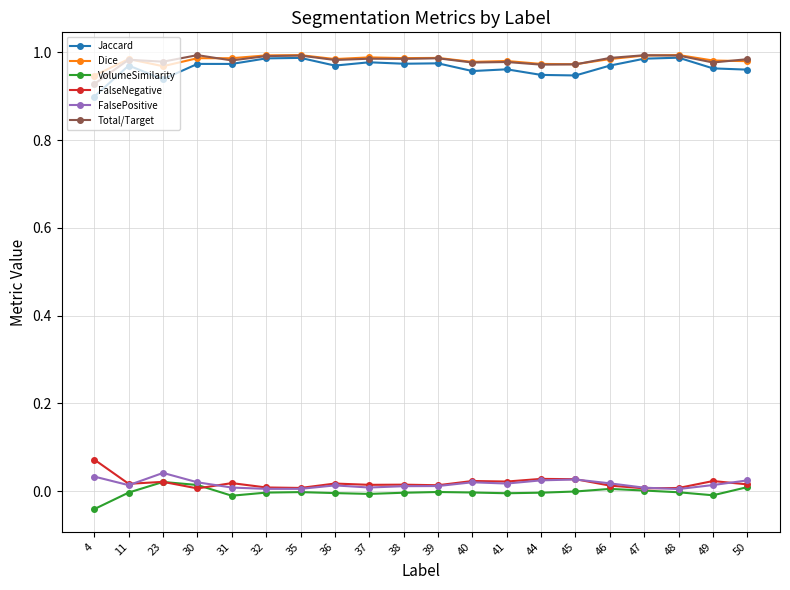

Which label corresponds to the smallest value in the chart?

4